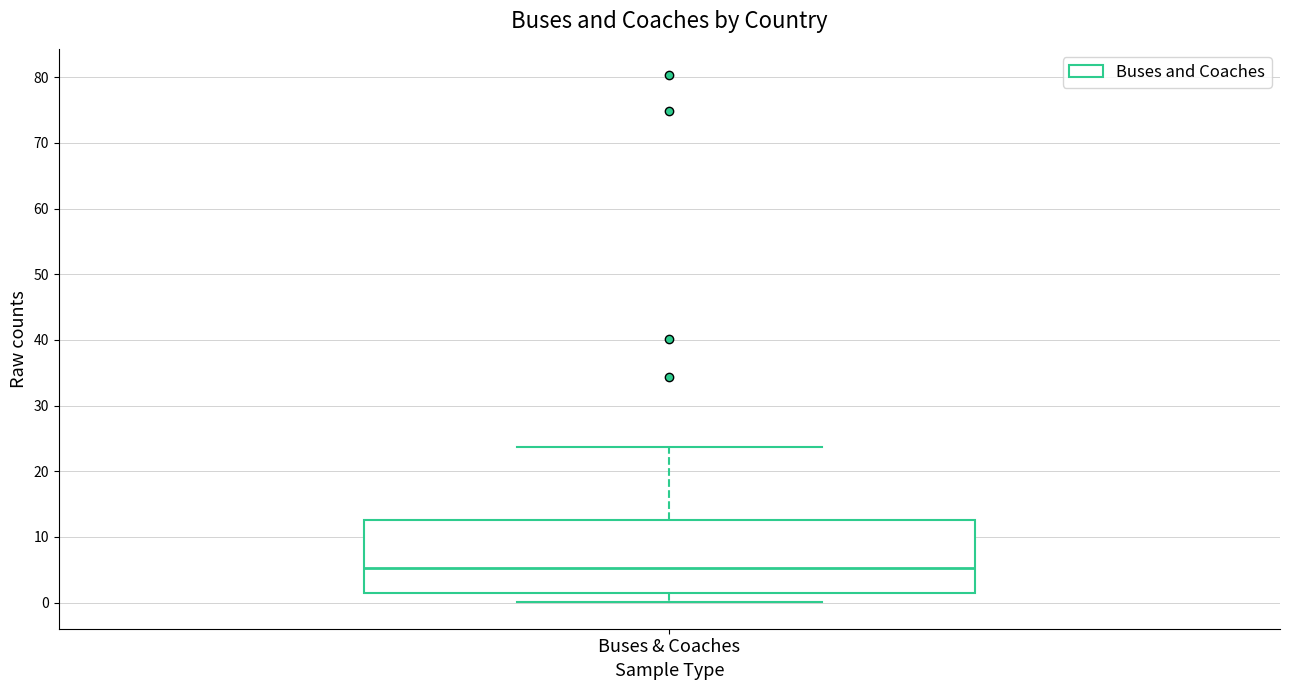

Where does the lower whisker of the box for Buses & Coaches end on the y-axis? The values are not printed on the chart, so give them approximately, as read against the axis.

0